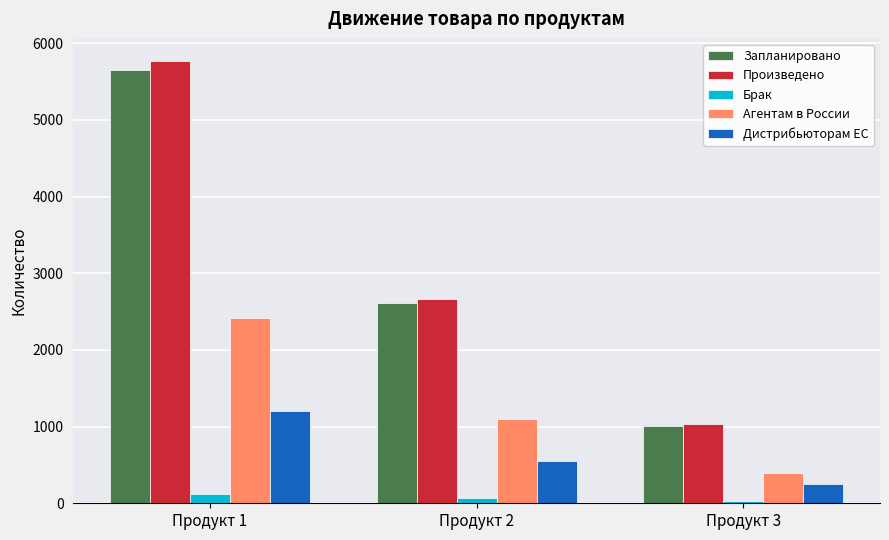

What is the highest value of the Дистрибьюторам ЕС series?

1200